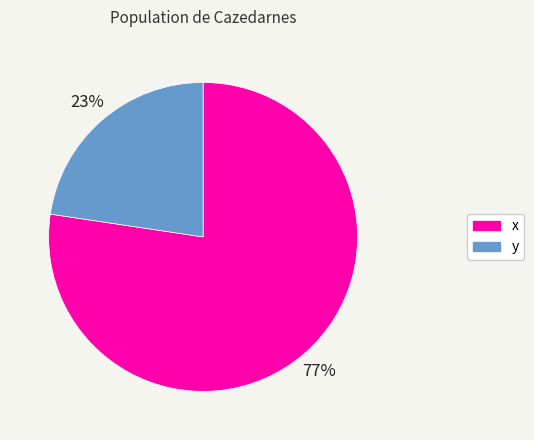

To the nearest percent, what is the combined percentage of y and x?

100%